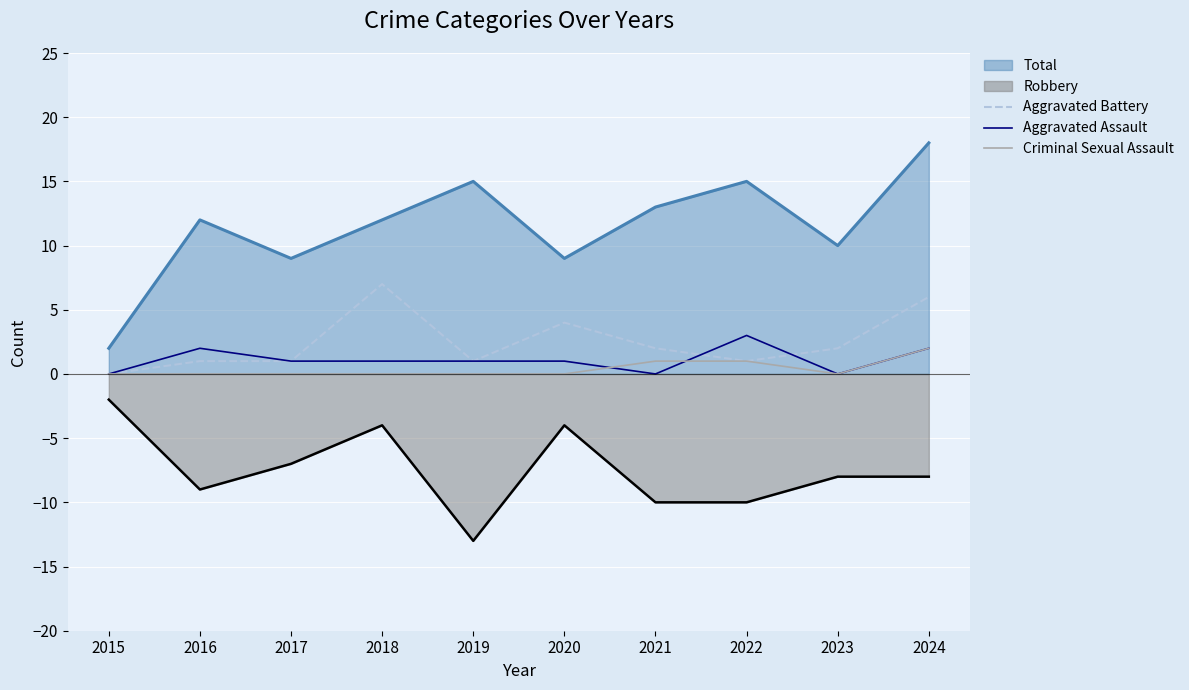

Which category has the highest value across all series?

2018